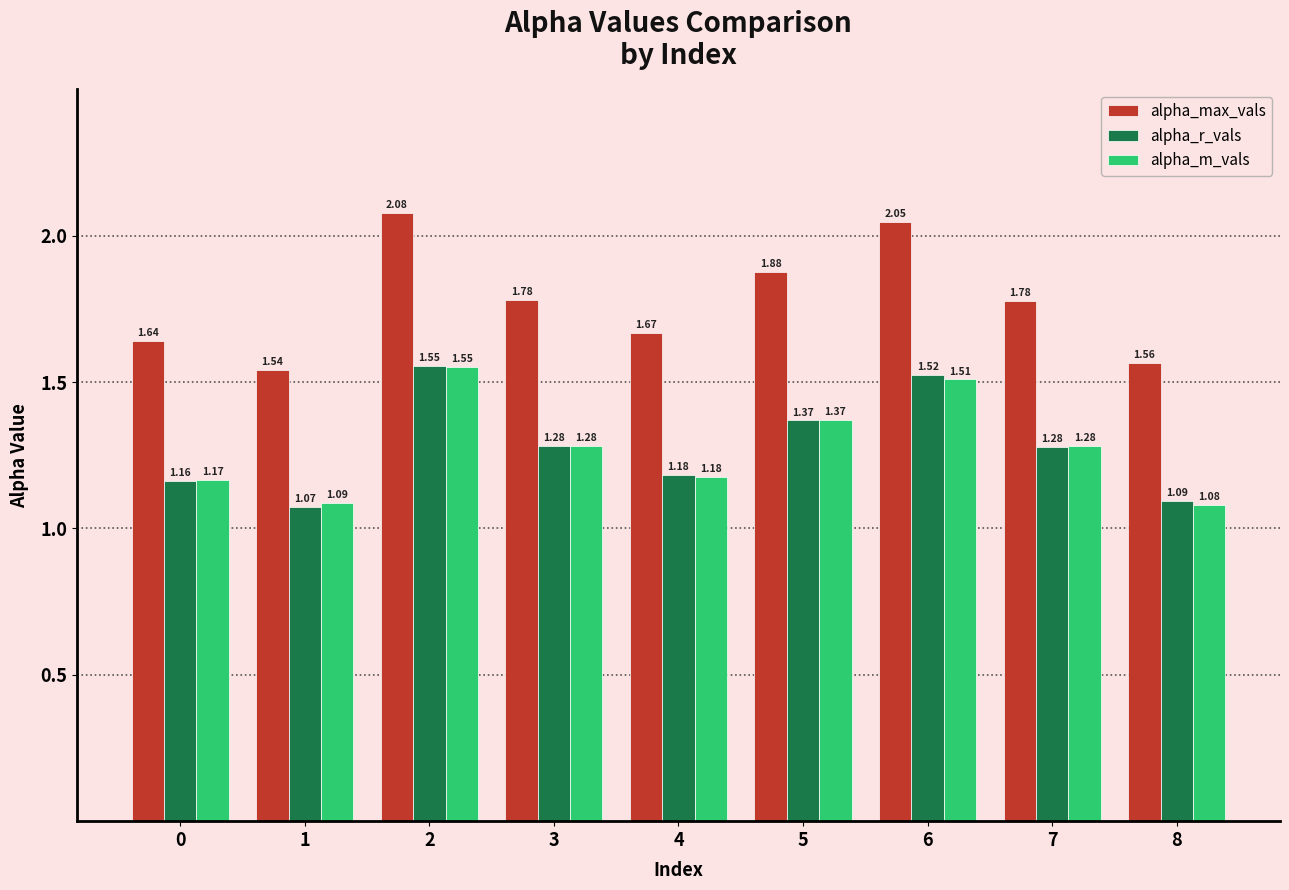

At which category is the sum across all series the highest?

2